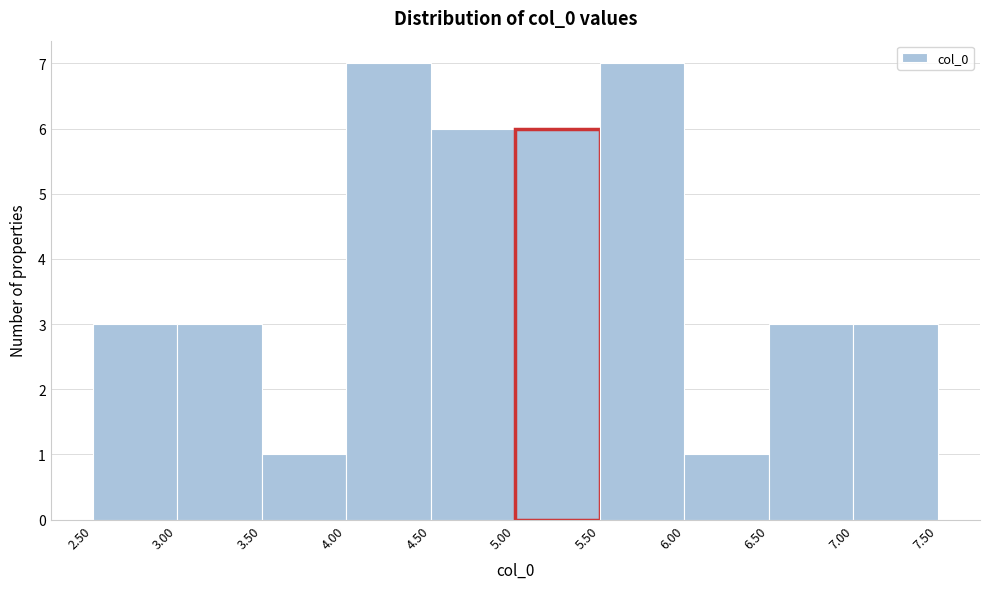

Reading left to right, list every bar in this chart as the range it spans on the x-axis followed by its height. The values are not printed on the chart, so give them approximately, as read against the axis.

2.50 to 3.00: 3
3.00 to 3.50: 3
3.50 to 4.00: 1
4.00 to 4.50: 7
4.50 to 5.00: 6
5.00 to 5.50: 6
5.50 to 6.00: 7
6.00 to 6.50: 1
6.50 to 7.00: 3
7.00 to 7.50: 3